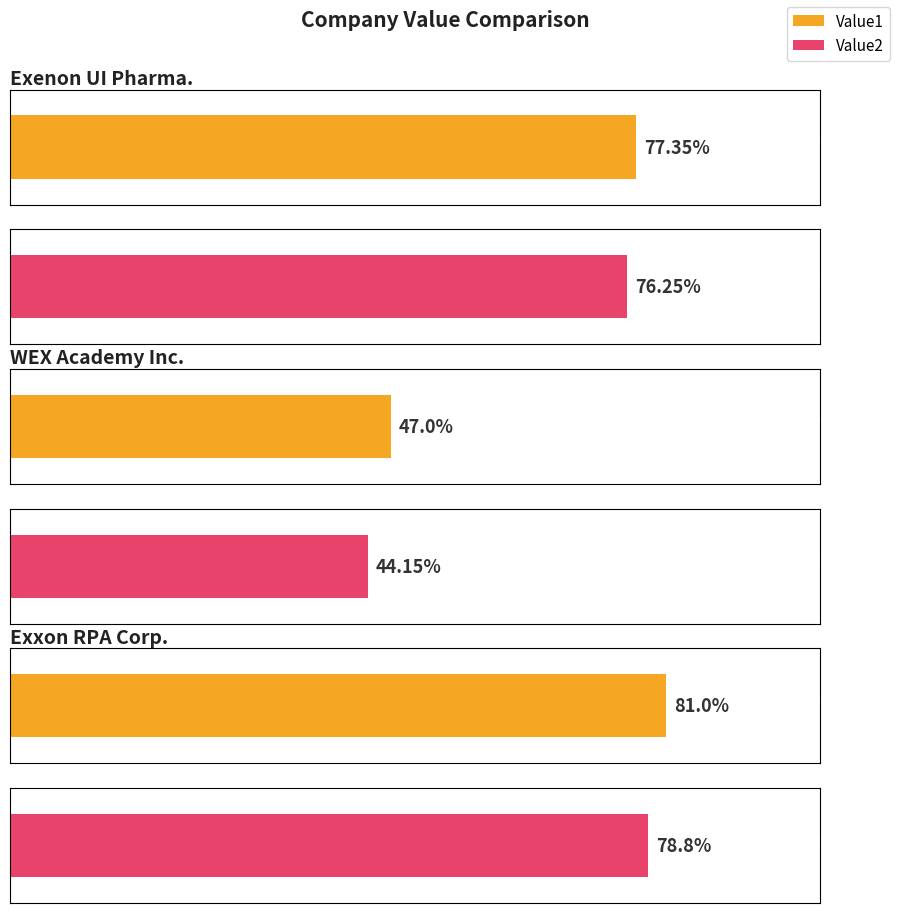

Is it true that Value1 equals 47.0 at WEX Academy Inc.?

True